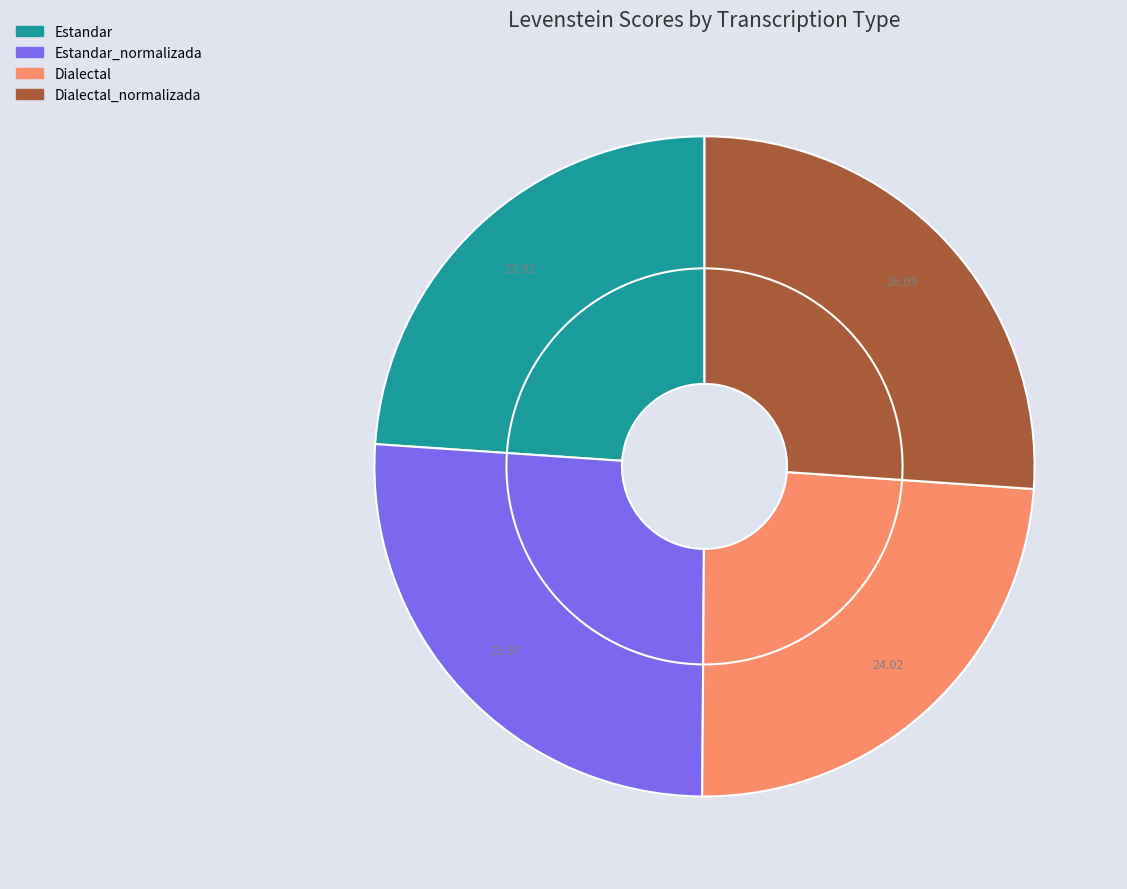

To the nearest percent, what is the combined percentage of Estandar and Dialectal_normalizada?

50%